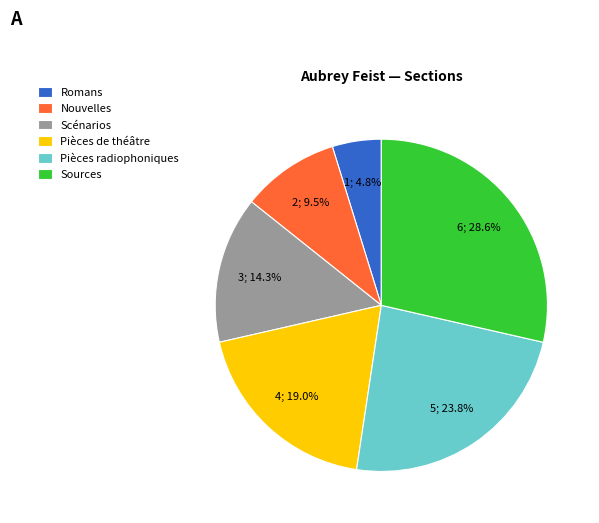

Which category has the smallest portion of the pie?

Romans